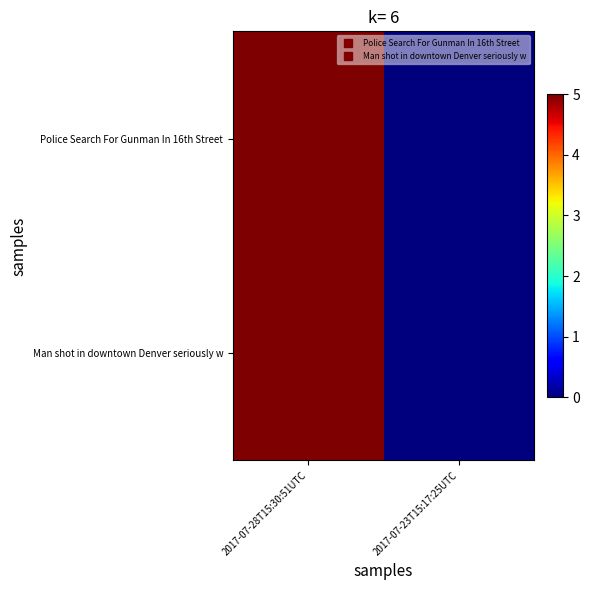

Reading left to right, what are all the values shown in this chart?

Police Search For Gunman In 16th Street: 2017-07-28T15:30:51UTC=5	2017-07-23T15:17:25UTC=0
Man shot in downtown Denver seriously w: 2017-07-28T15:30:51UTC=5	2017-07-23T15:17:25UTC=0